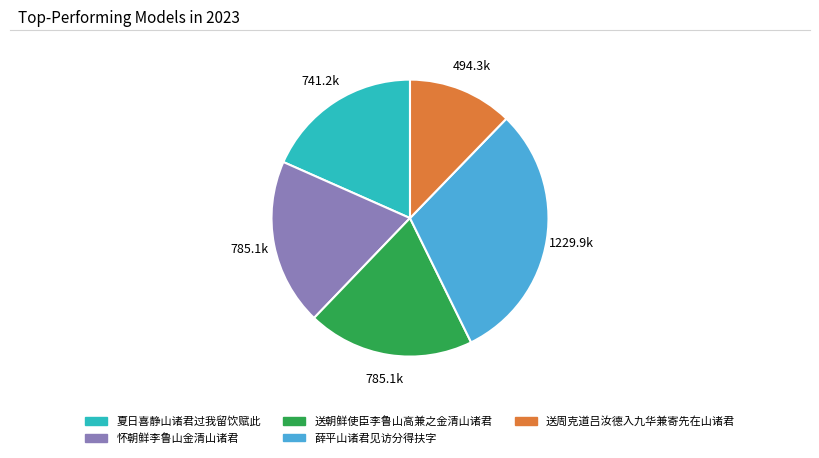

How many slices are in this pie chart?

5